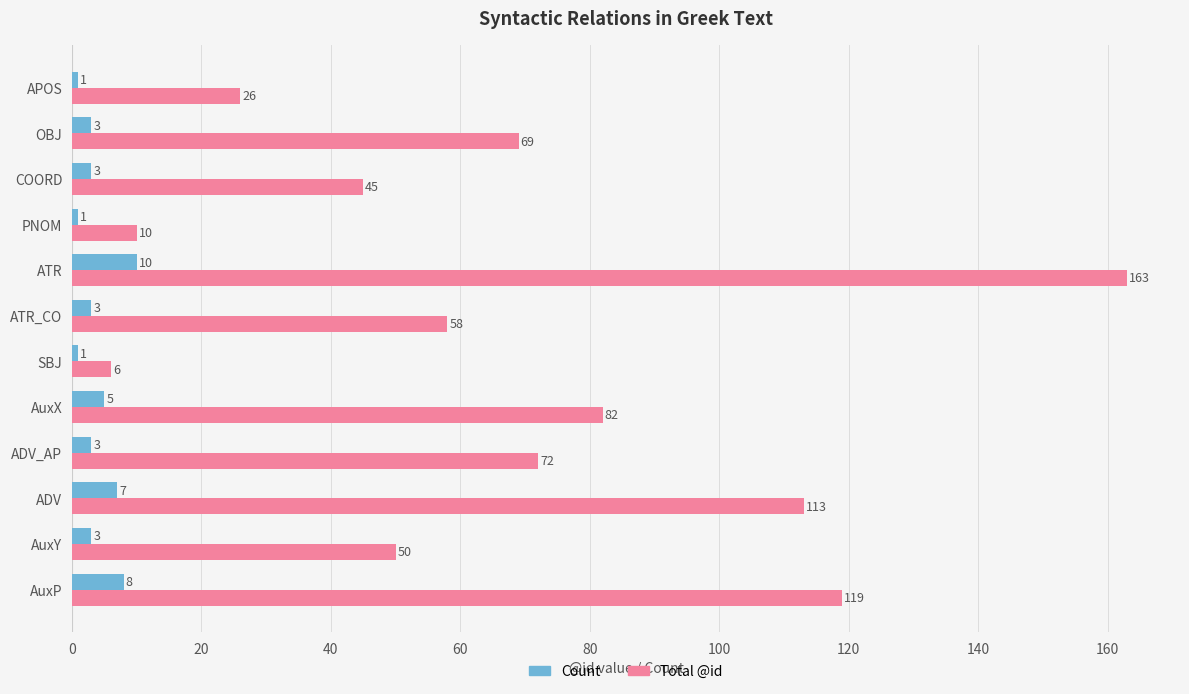

How many Count values are between 3 and 7?

7